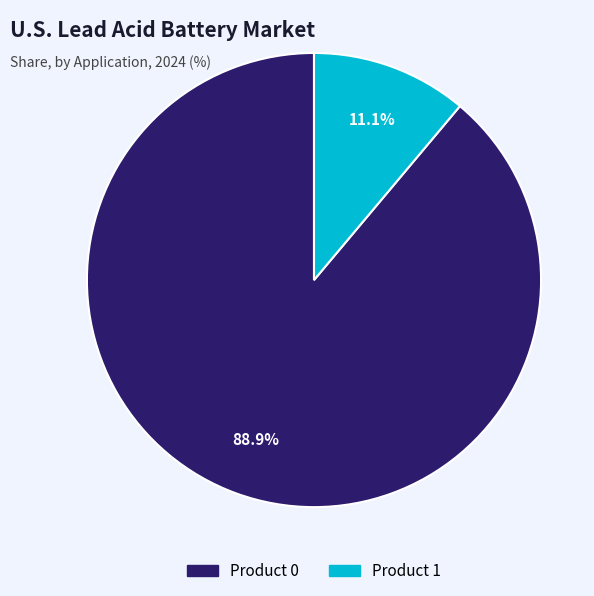

How much of the chart is everything except Product 0?

11.1%